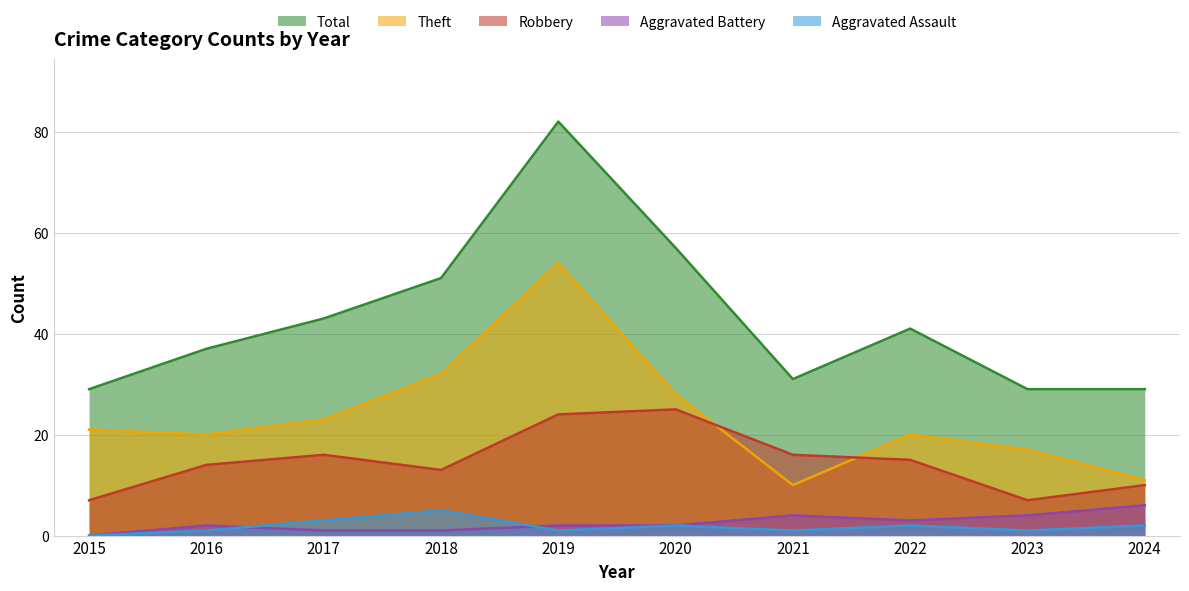

At how many categories does at least one series exceed 25?

10